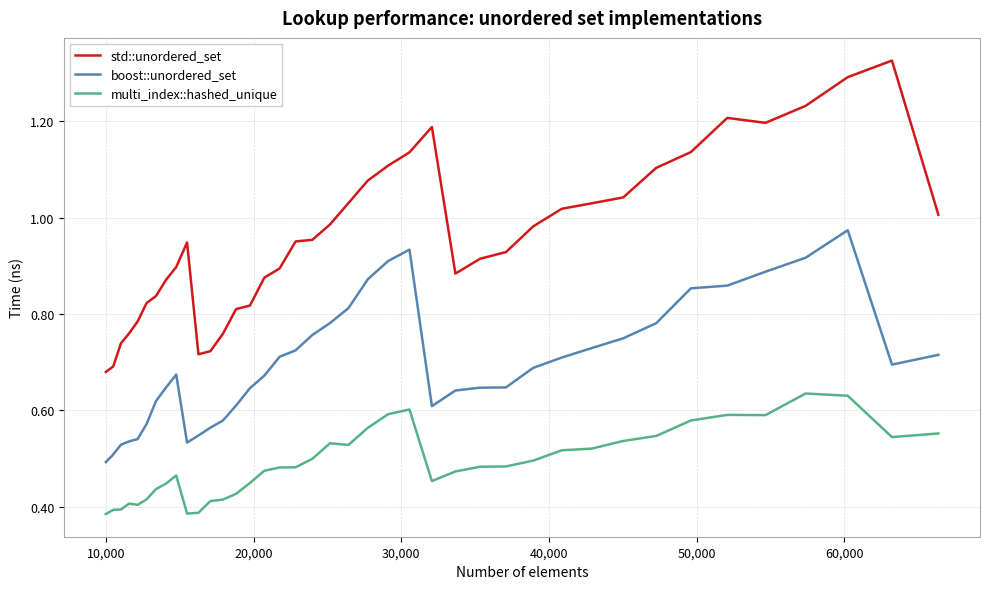

Which series has the largest range (max minus min)?

std::unordered_set